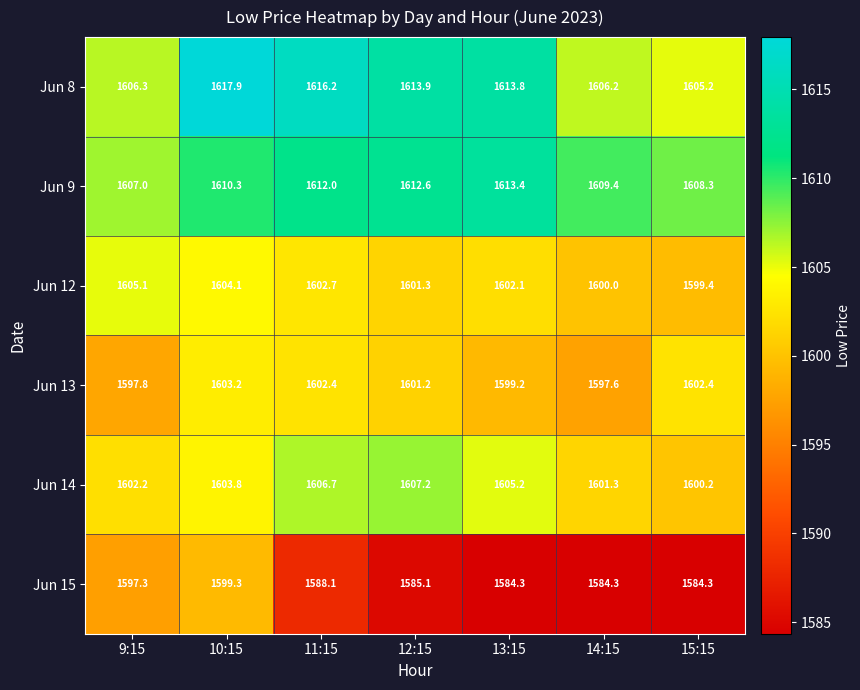

How many series are shown in this chart?

6